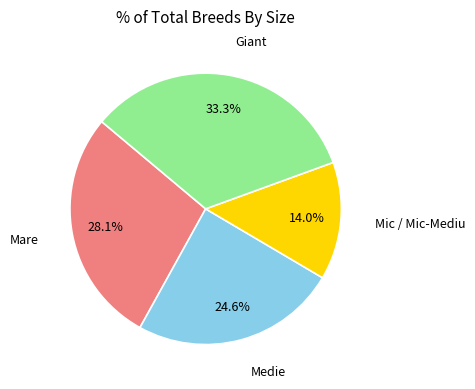

How many segments does this pie chart have?

4